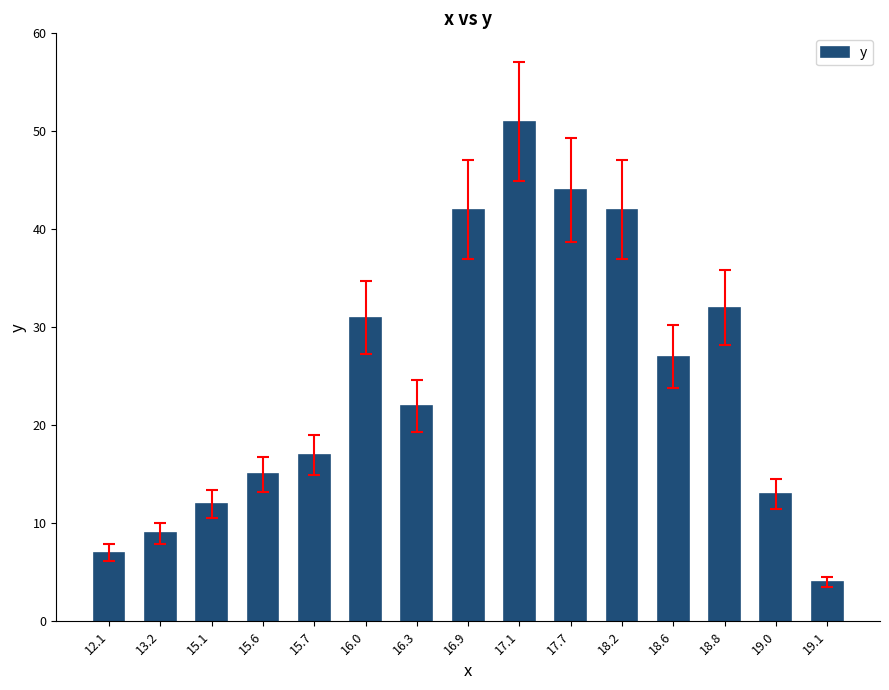

What is the change in value from 13.2 to 18.6?

+18